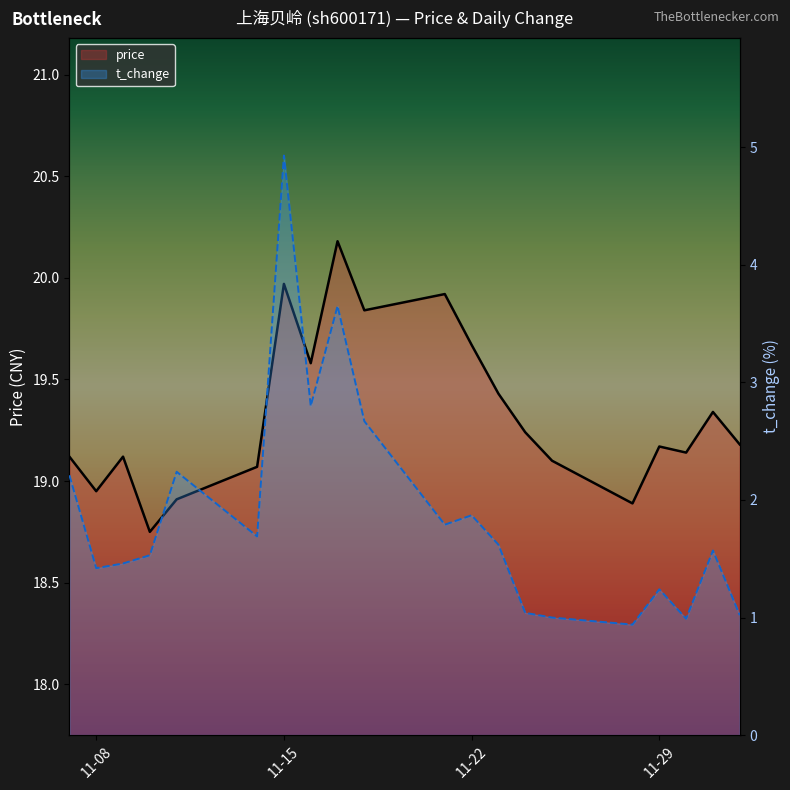

What is the average value of the price series?

19.3